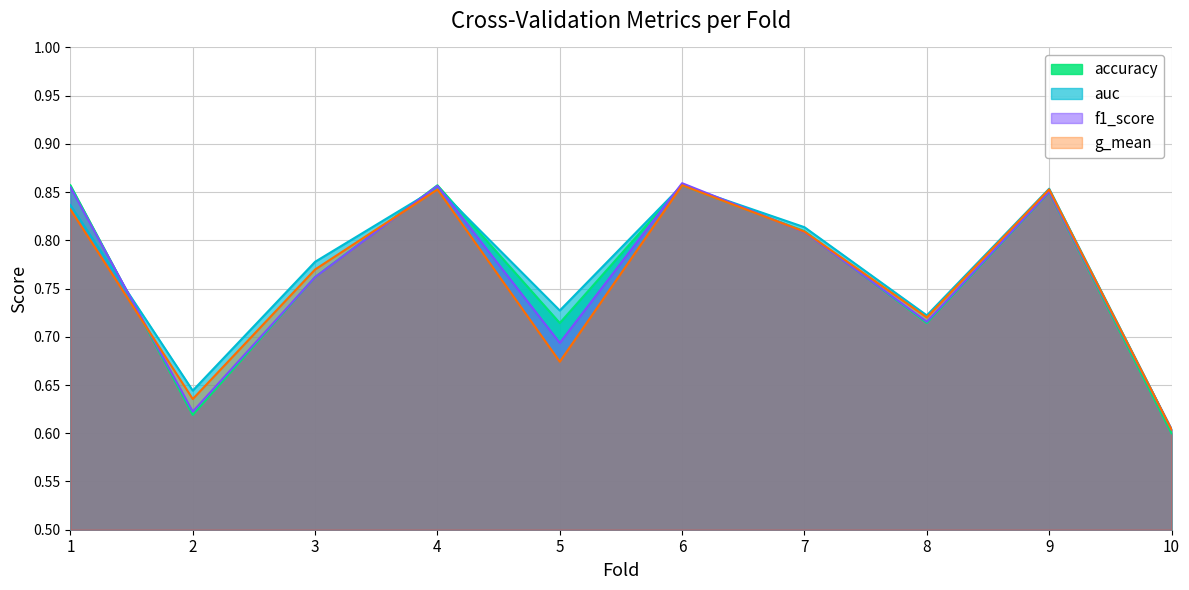

How many intersections are there between accuracy and auc?

3